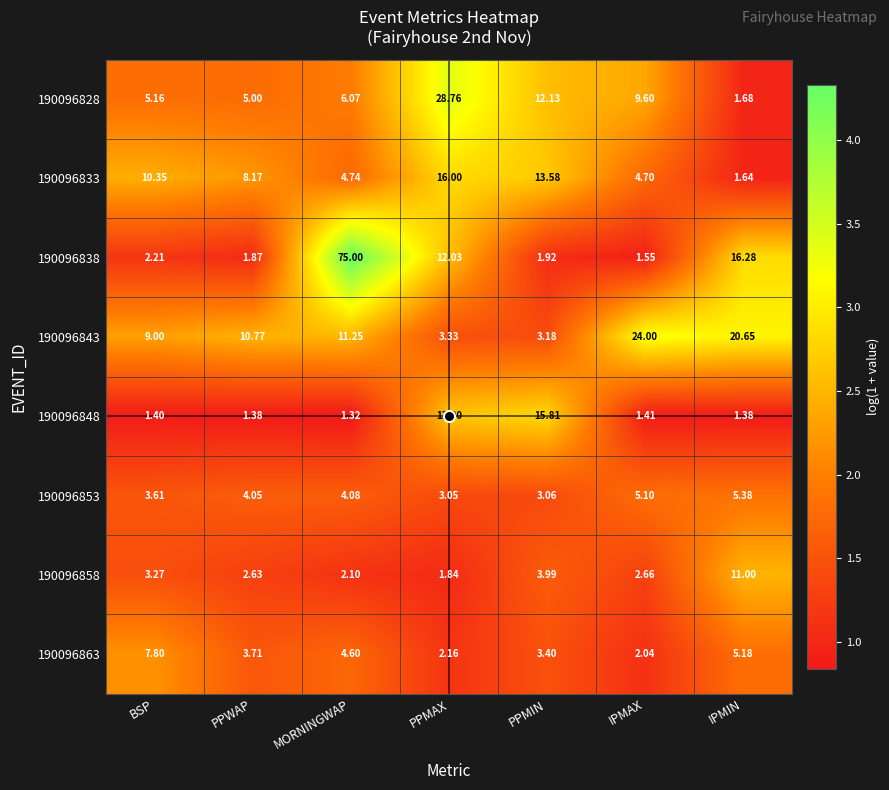

At which label is 190096828 closest to 15?

PPMIN